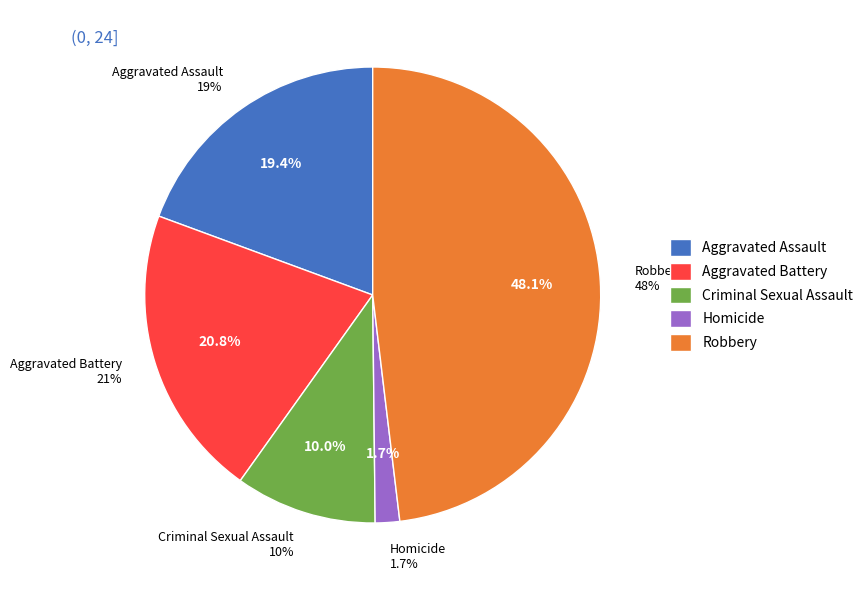

The Criminal Sexual Assault slice represents 10% of the pie. True or false?

True